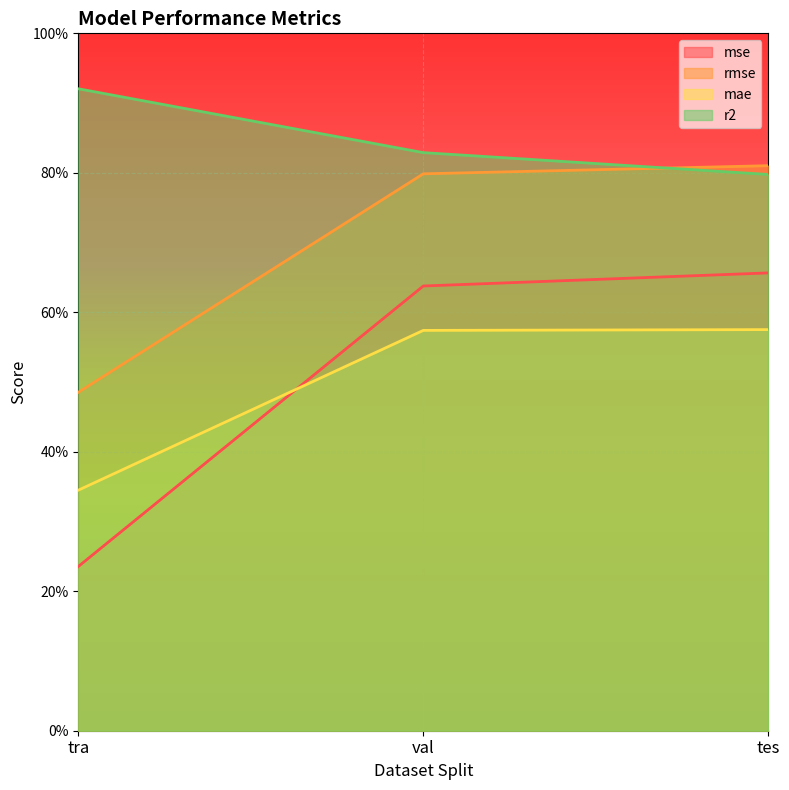

Rank the series by their maximum value, from lowest to highest.

mae, mse, rmse, r2